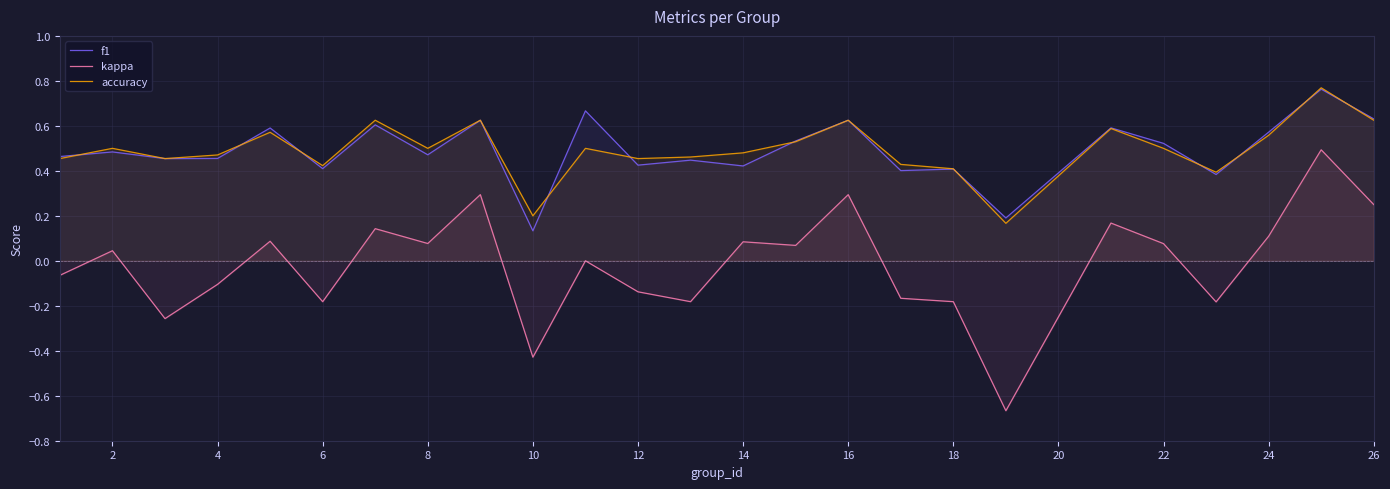

Is it true that f1 equals 0.4 at 6?

True